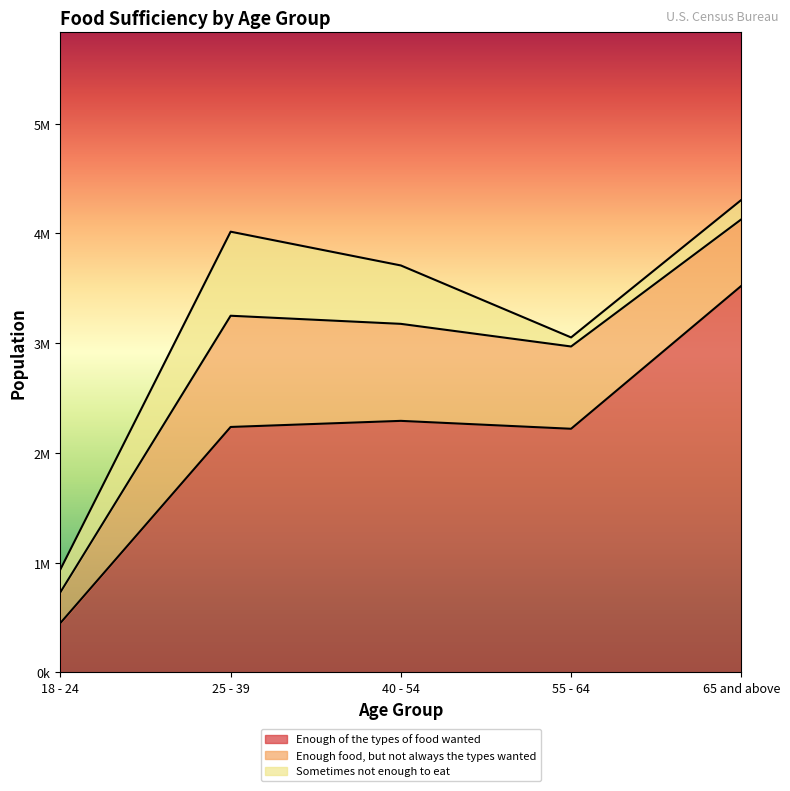

Where is the first local maximum for Enough of the types of food wanted?

40 - 54